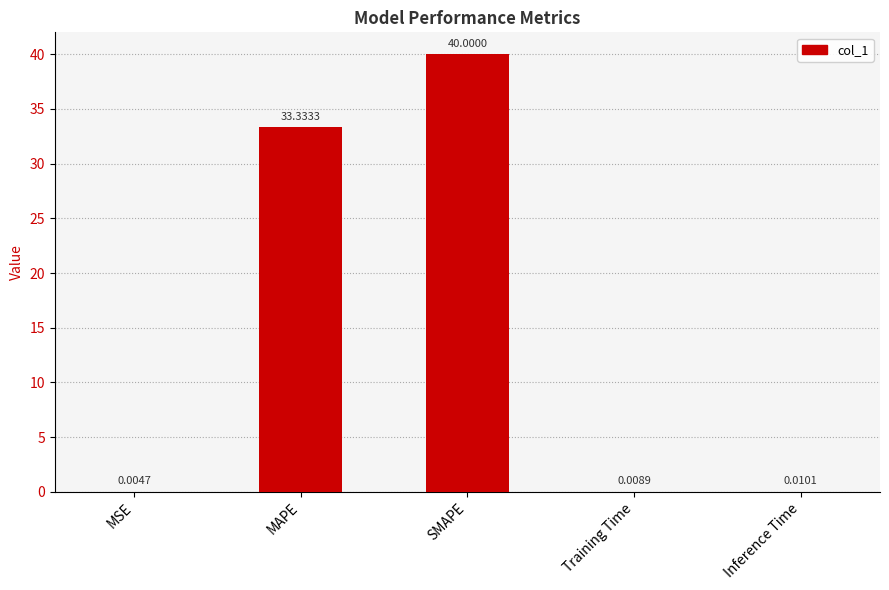

Between MAPE and SMAPE, which is larger?

SMAPE